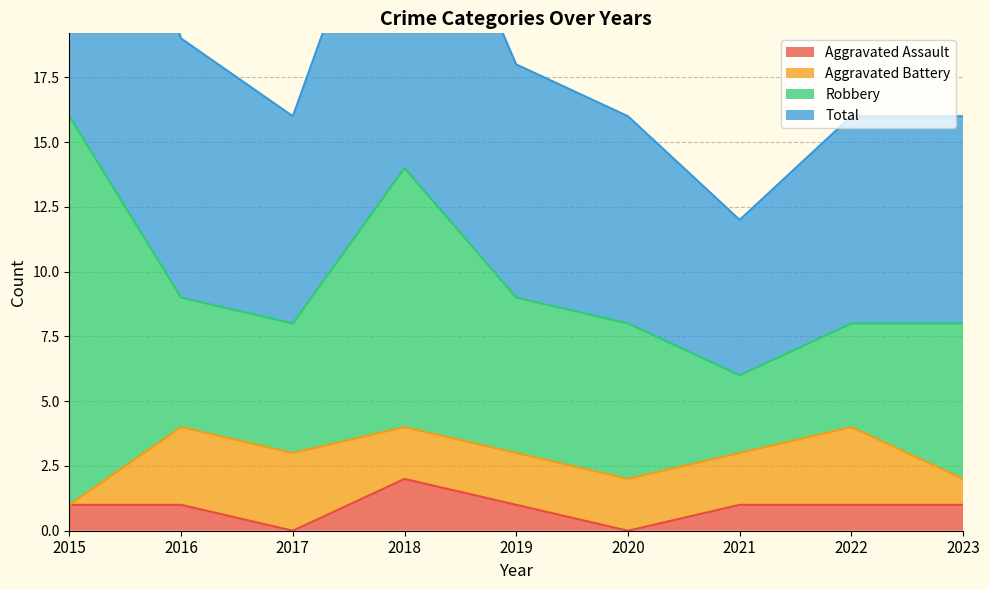

What is the difference between the maximum and minimum values in the Total series?

20